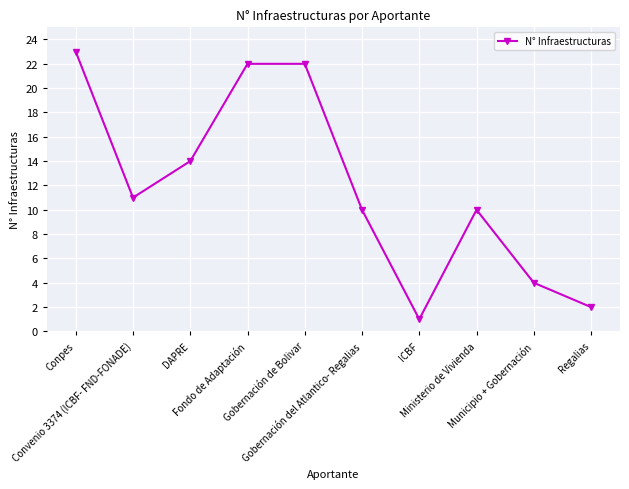

What is the label of the 2nd point from the right?

Municipio + Gobernación